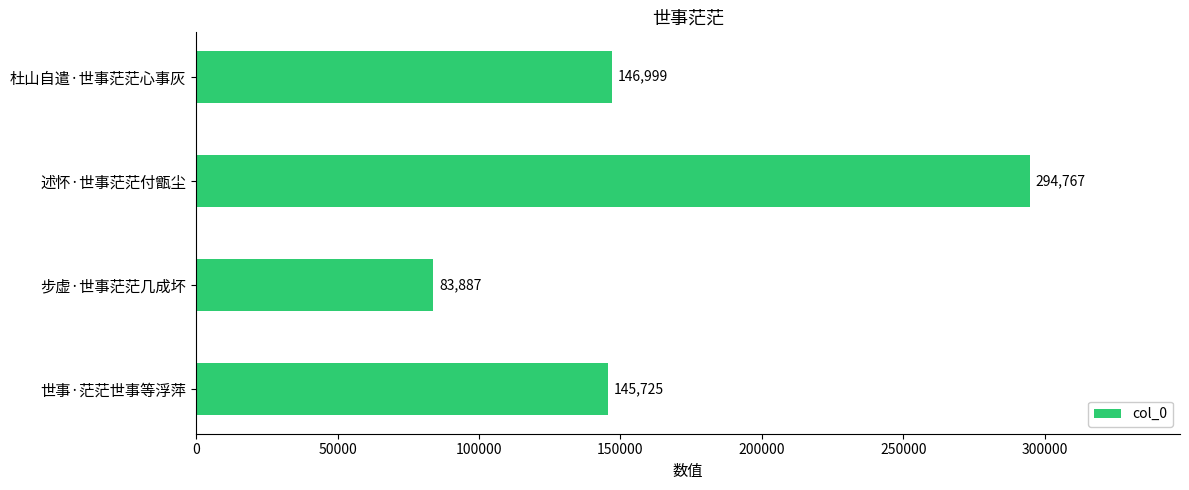

Is it true that the value at 世事·茫茫世事等浮萍 is 145725?

True